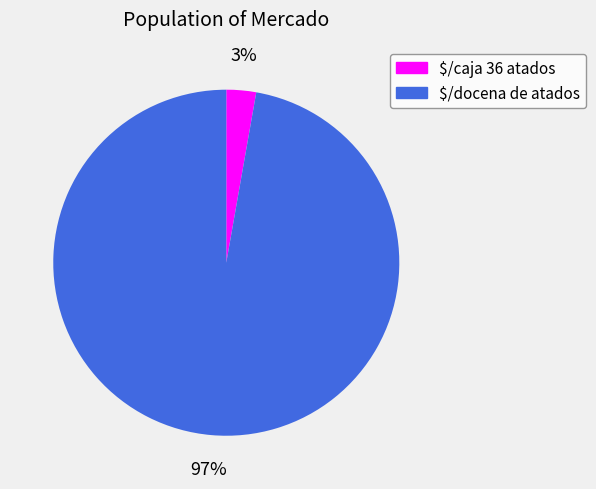

Is there a majority slice in this chart?

Yes